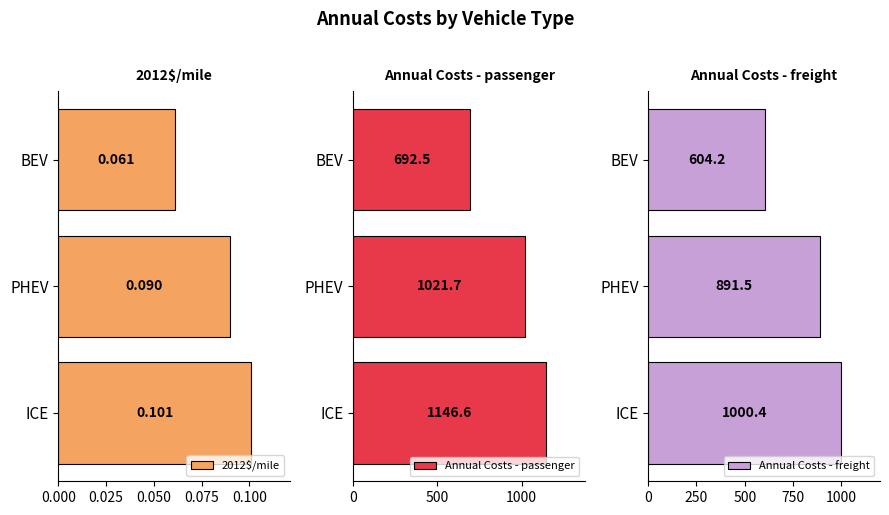

True or false: Annual Costs - freight has a value of 386.1 at PHEV.

False